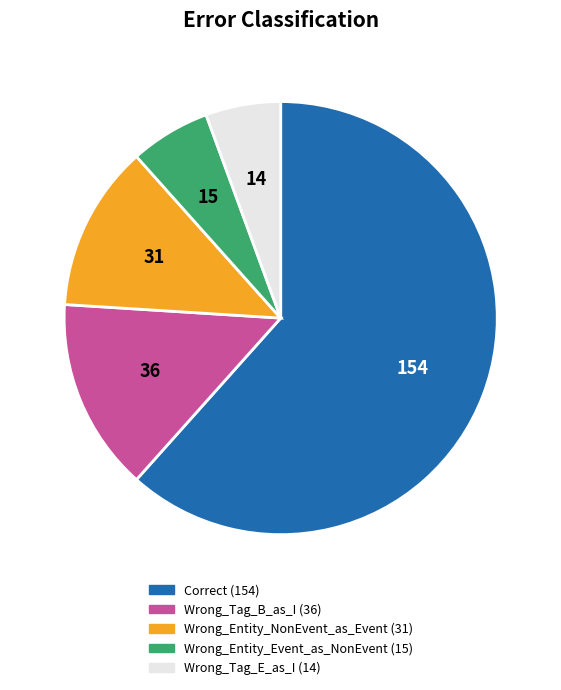

How many segments does this pie chart have?

5